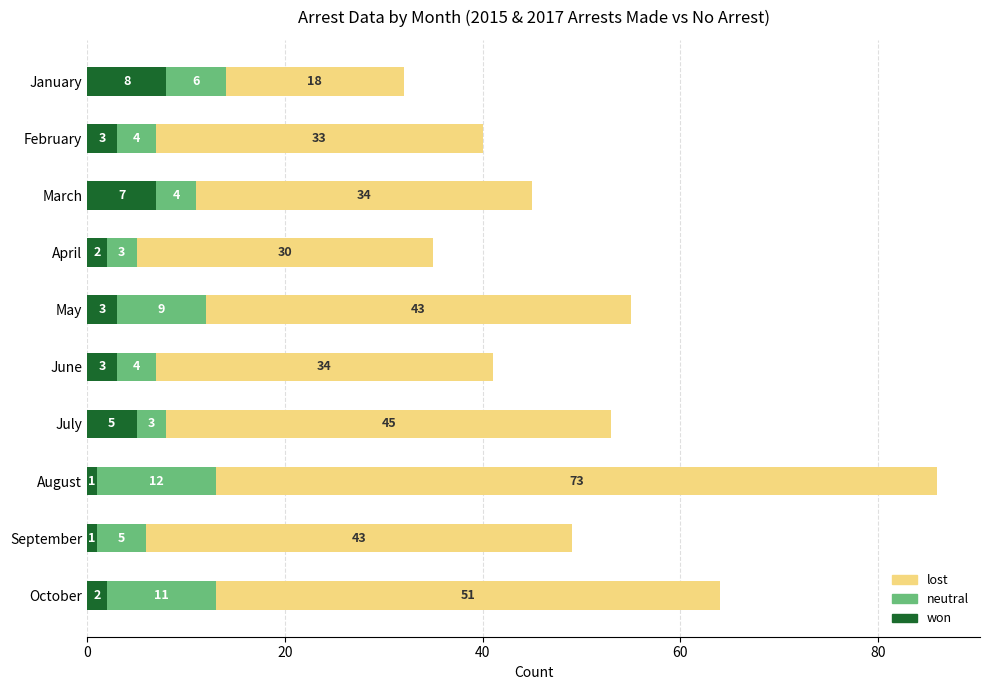

The value of won at April is 2. True or false?

True